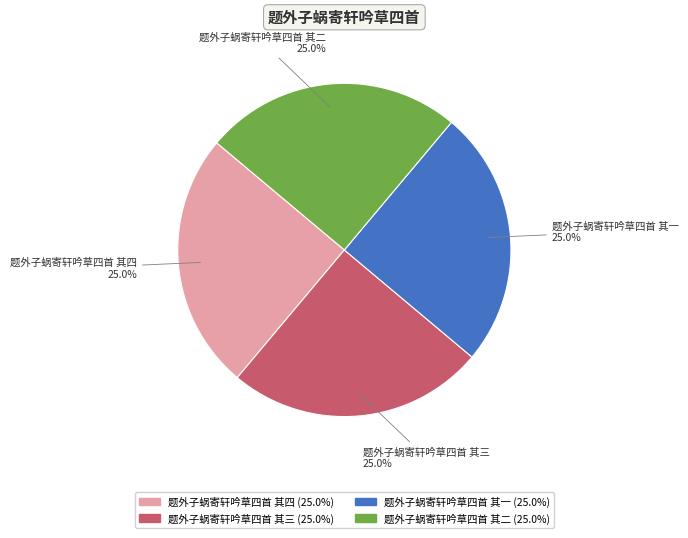

What is the ratio of the value at 题外子蜗寄轩吟草四首 其四 to the value at 题外子蜗寄轩吟草四首 其二?

1.0